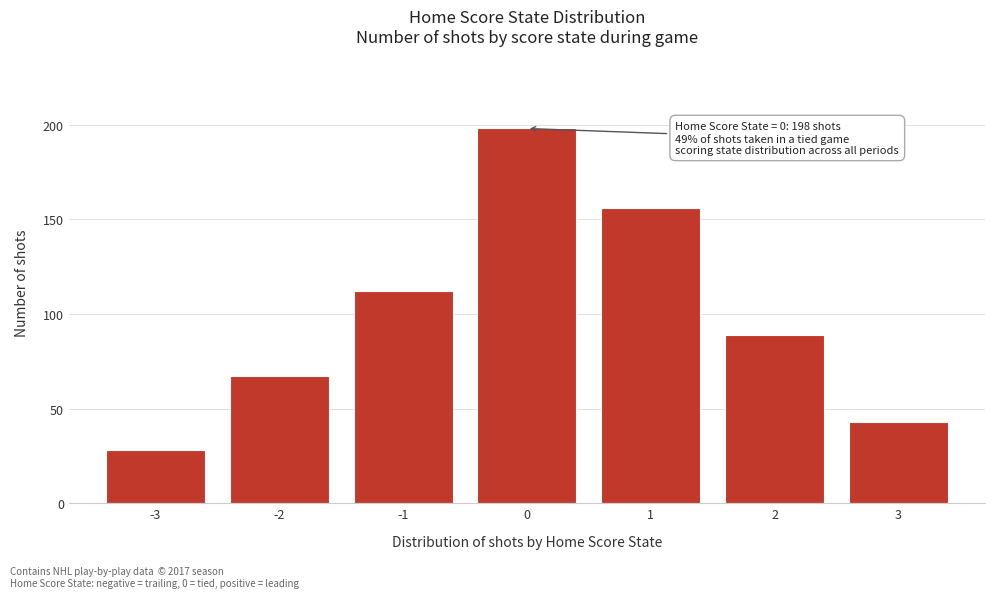

Reading left to right, what are all the values shown in this chart?

-3=28	-2=67	-1=112	0=198	1=156	2=89	3=43